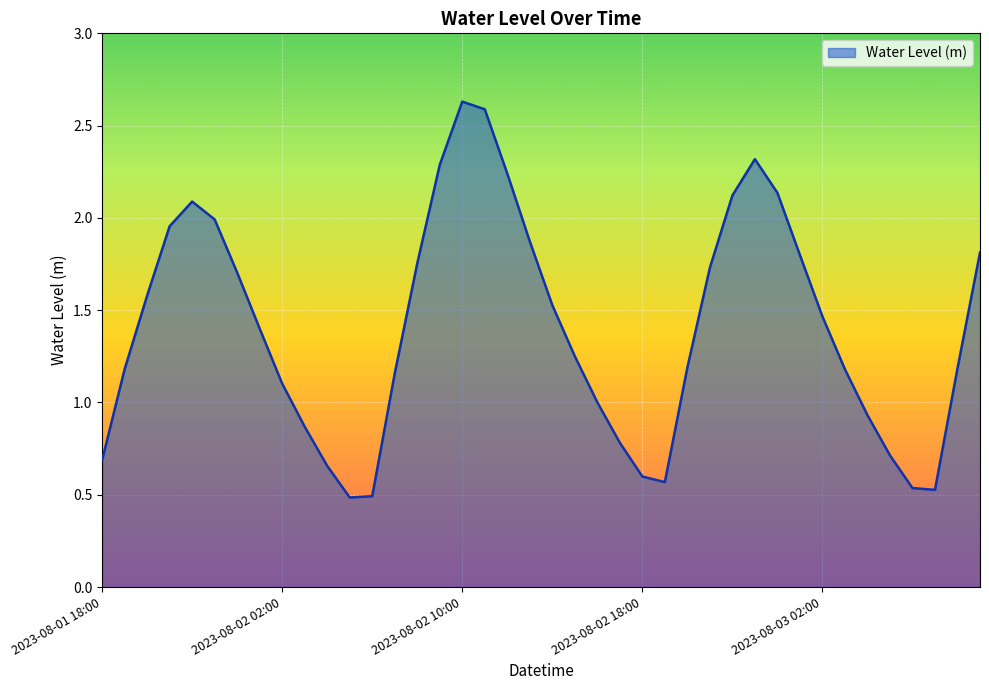

How many lines are shown in the chart?

1